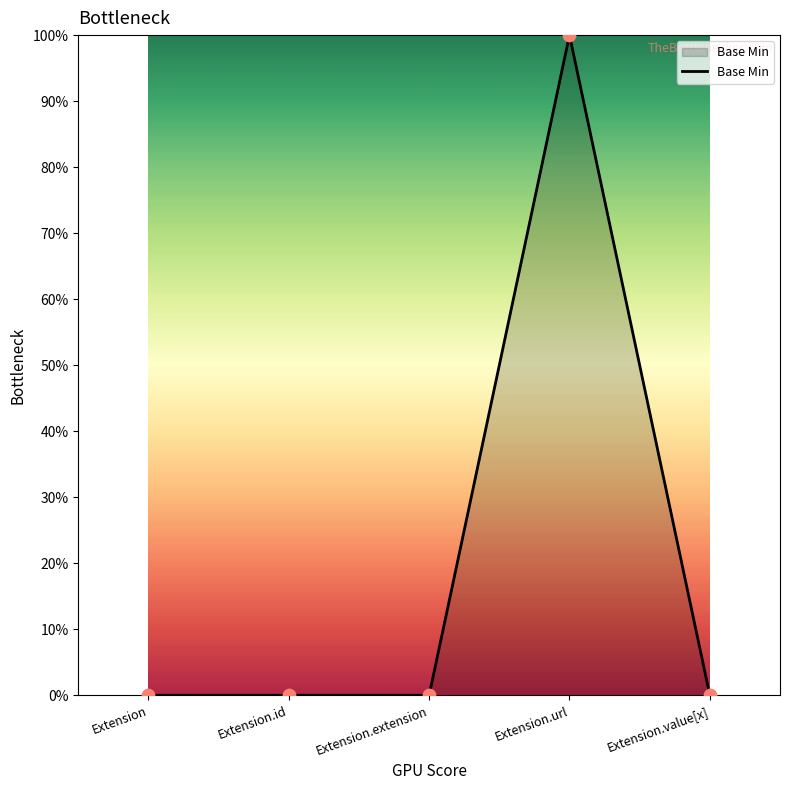

What is the change in value from Extension.id to Extension.url?

+1